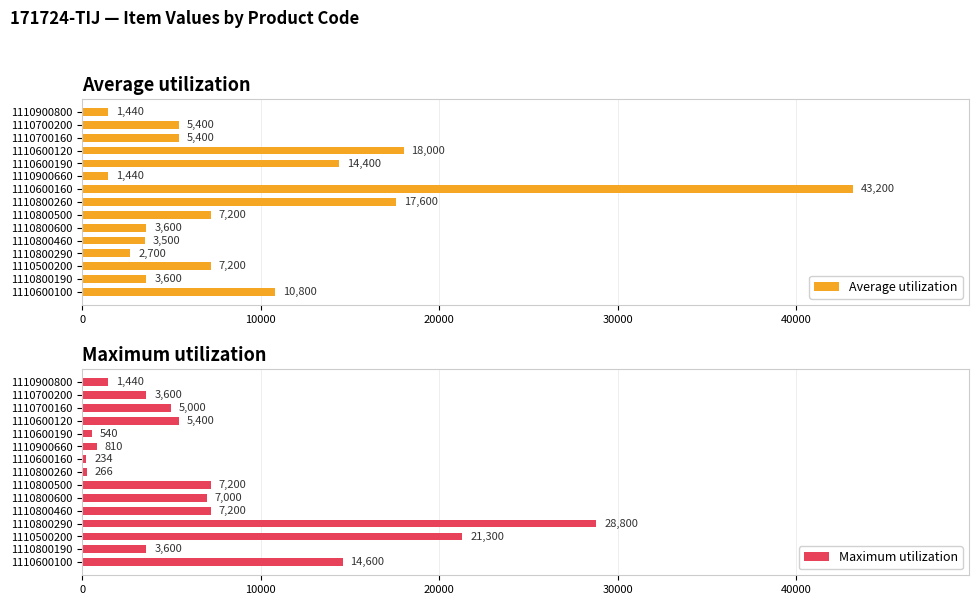

Which series has the largest total across all categories?

Average utilization